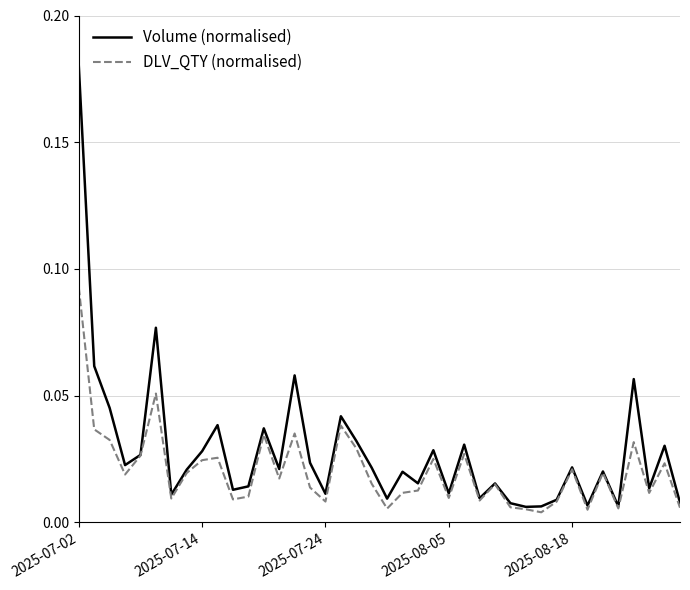

Which series has the largest range (max minus min)?

Volume (normalised)